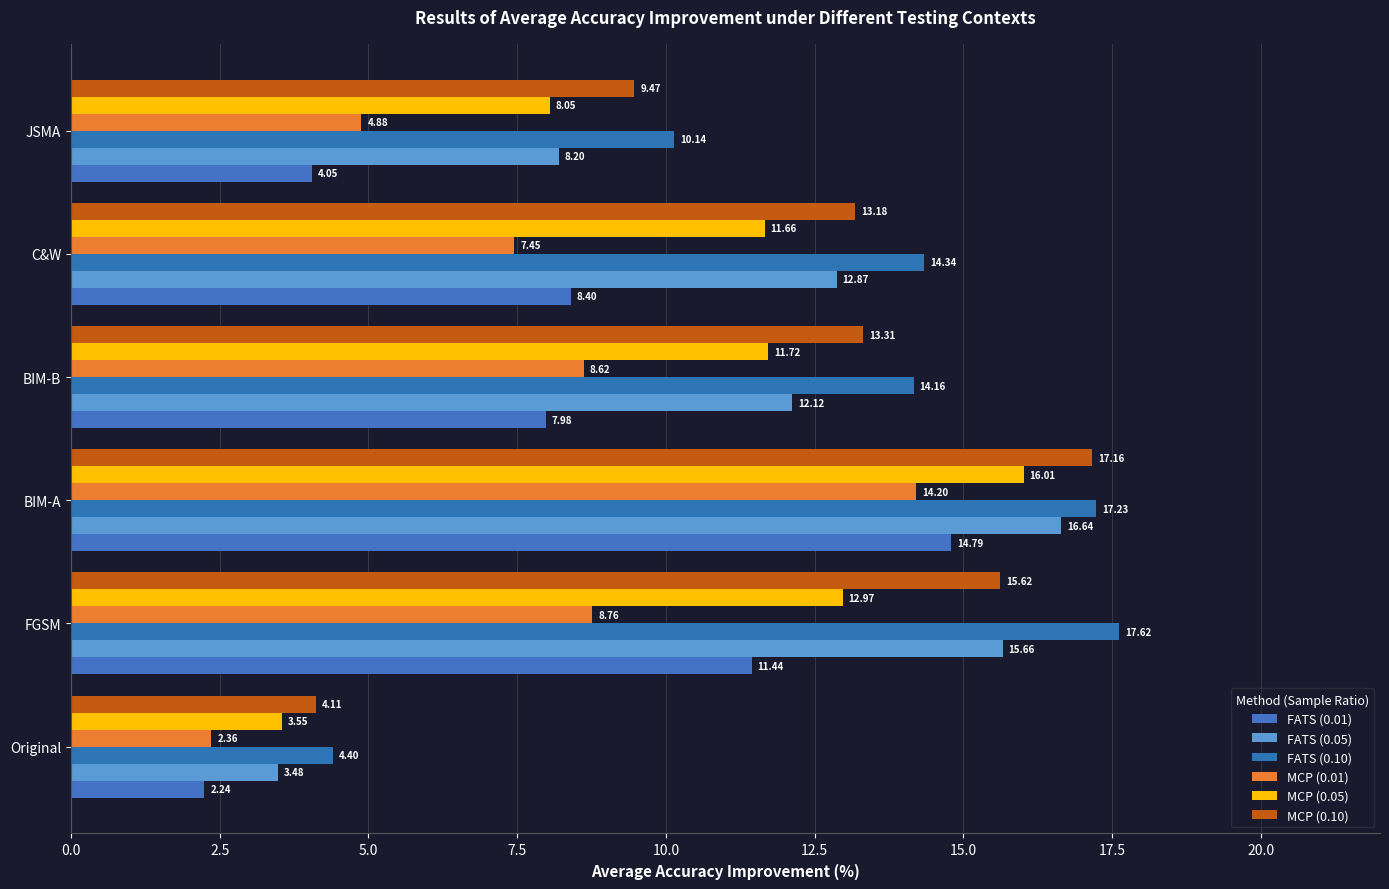

How many data points in MCP (0.01) are less than 8?

3